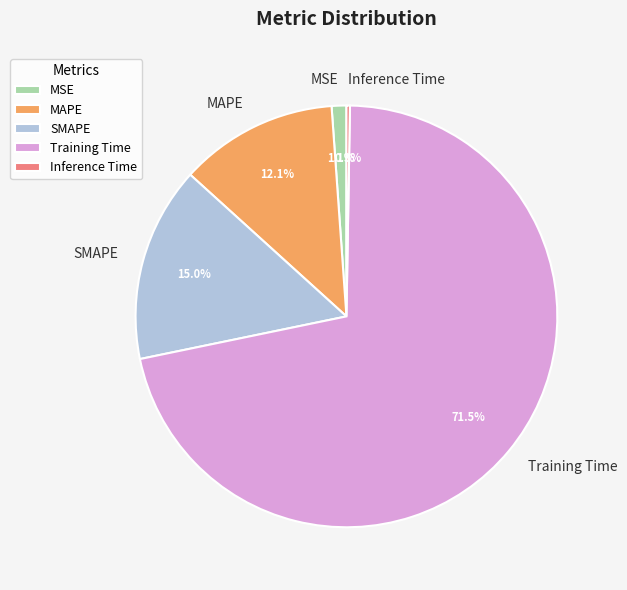

To the nearest percent, what is the average slice percentage?

20%